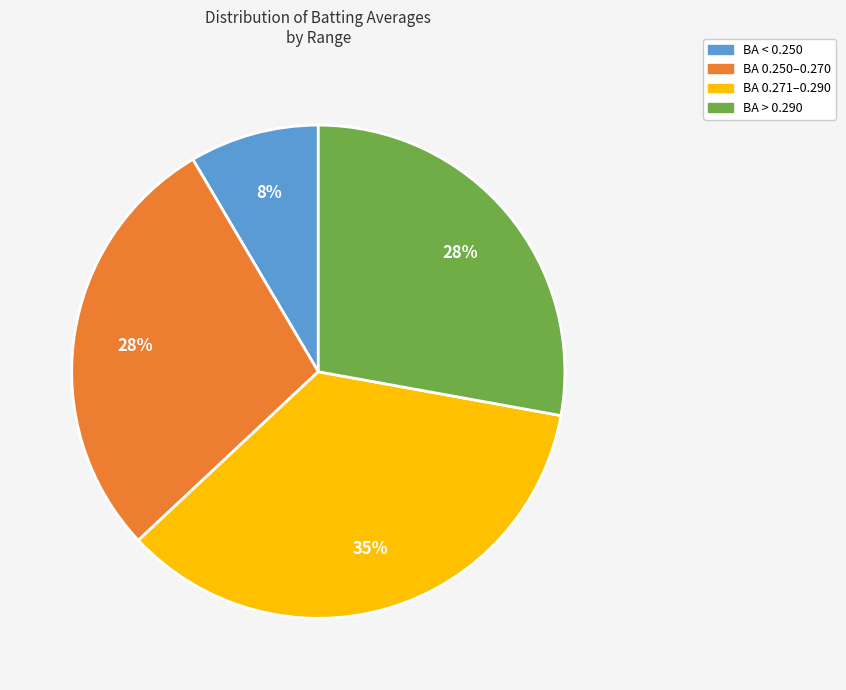

Is there a majority slice in this chart?

No